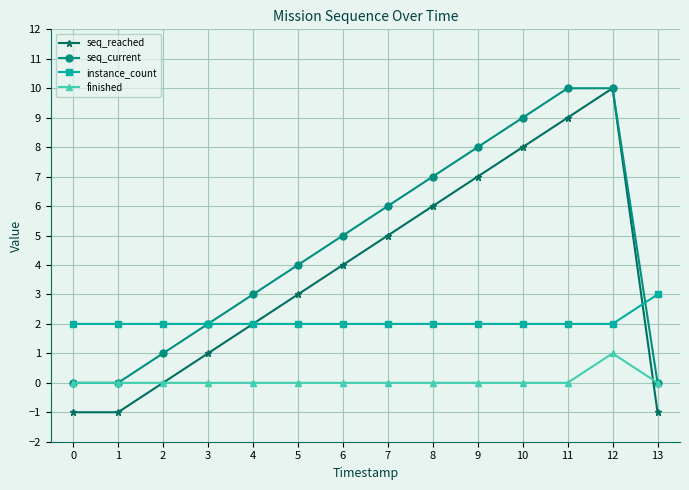

Rank the series by their average value, from highest to lowest.

seq_current, seq_reached, instance_count, finished